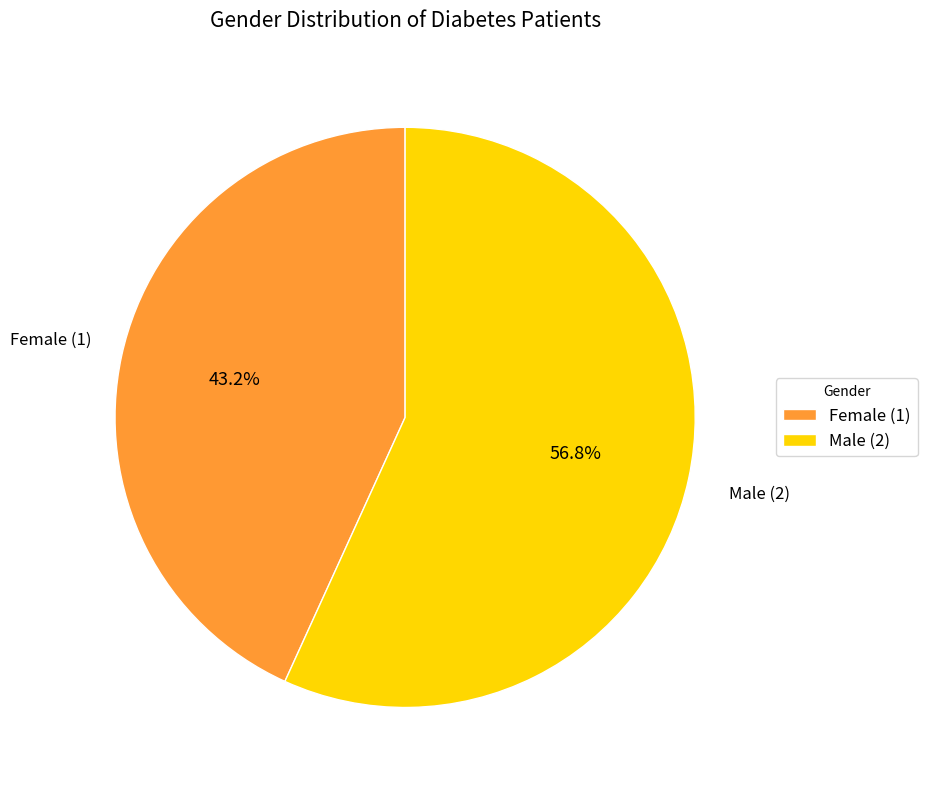

Is the sum of Female (1) and Male (2) greater than half?

Yes